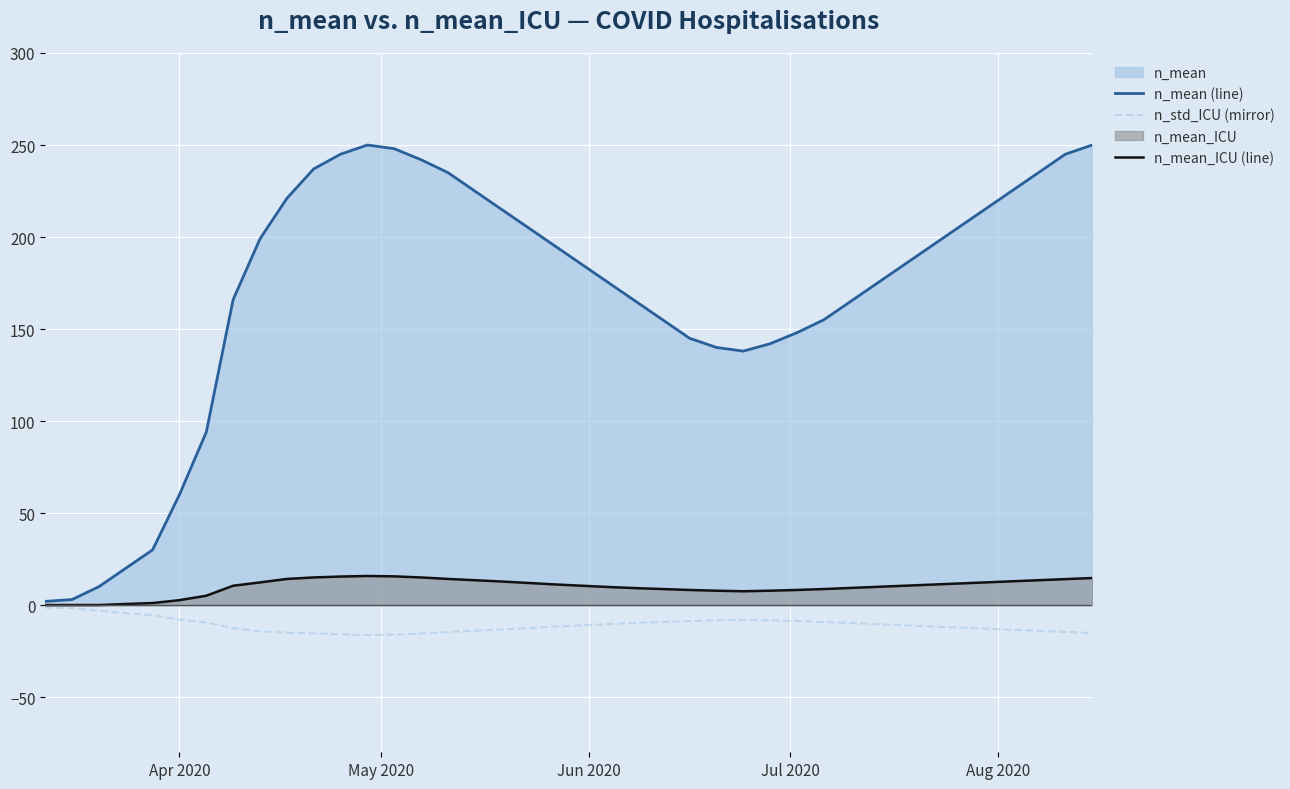

What is the highest value of the n_mean_ICU (line) series?

15.8